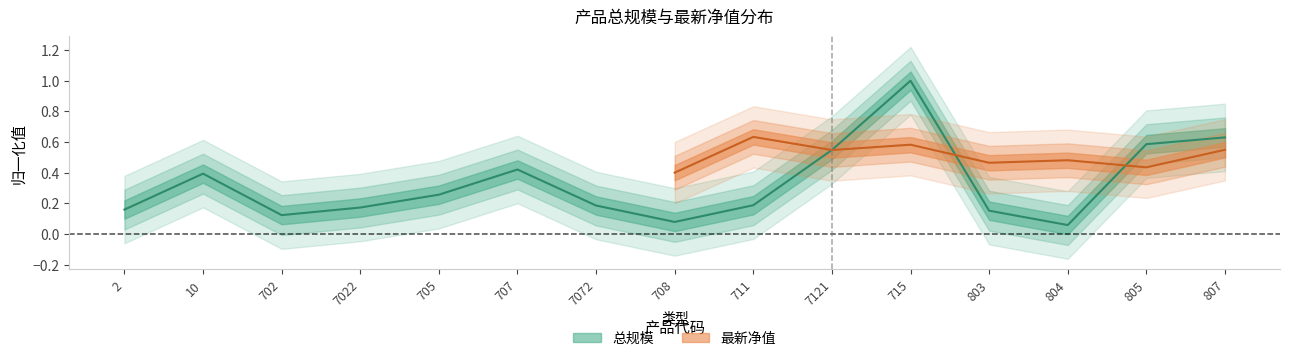

True or false: there are more than 1 points higher than both neighbors.

True